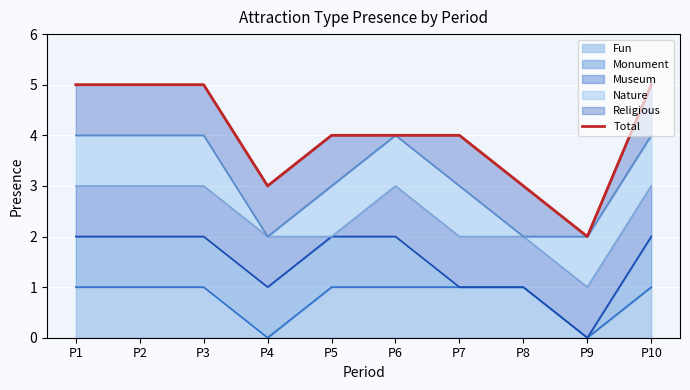

Is it true that the value at P4 is 2?

False